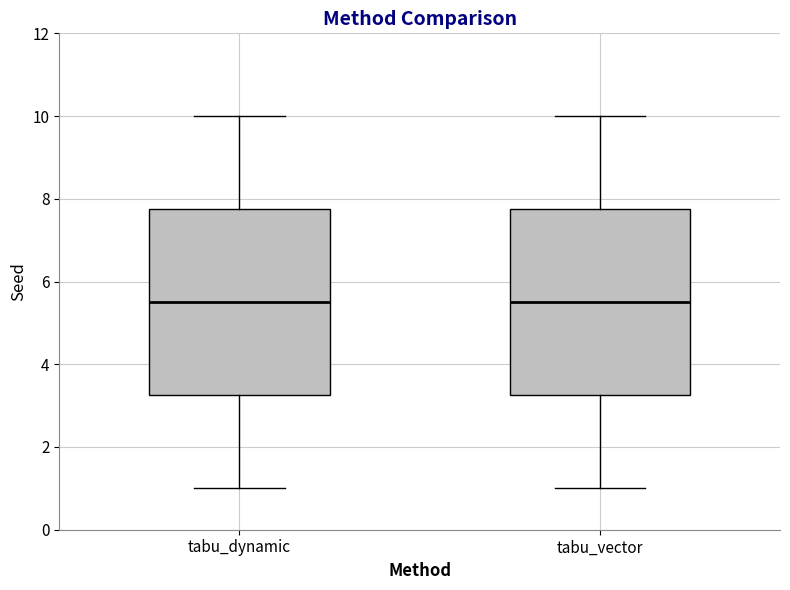

Reading left to right, read every box against the y-axis: the position of its median line, the range the box covers, and the ends of its whiskers. The values are not printed on the chart, so give them approximately, as read against the axis.

tabu_dynamic: median 5.6, box 3.2 to 7.8, whiskers 1.0 to 10.0
tabu_vector: median 5.6, box 3.2 to 7.8, whiskers 1.0 to 10.0